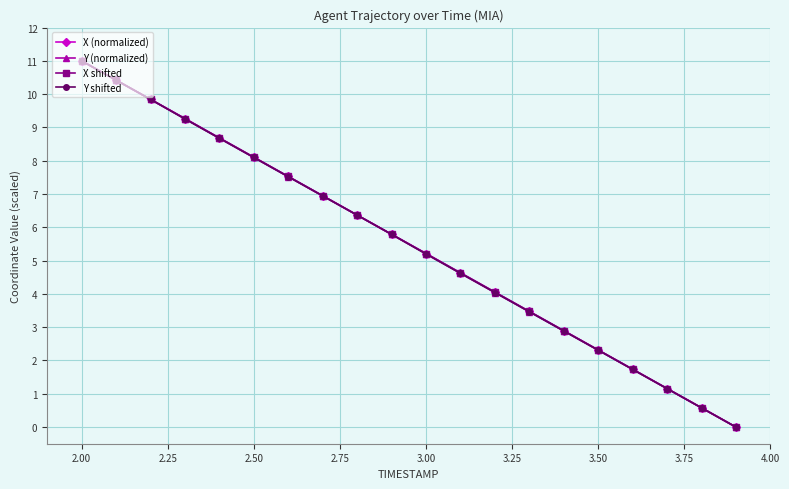

What is the highest value of the X shifted series?

11.0